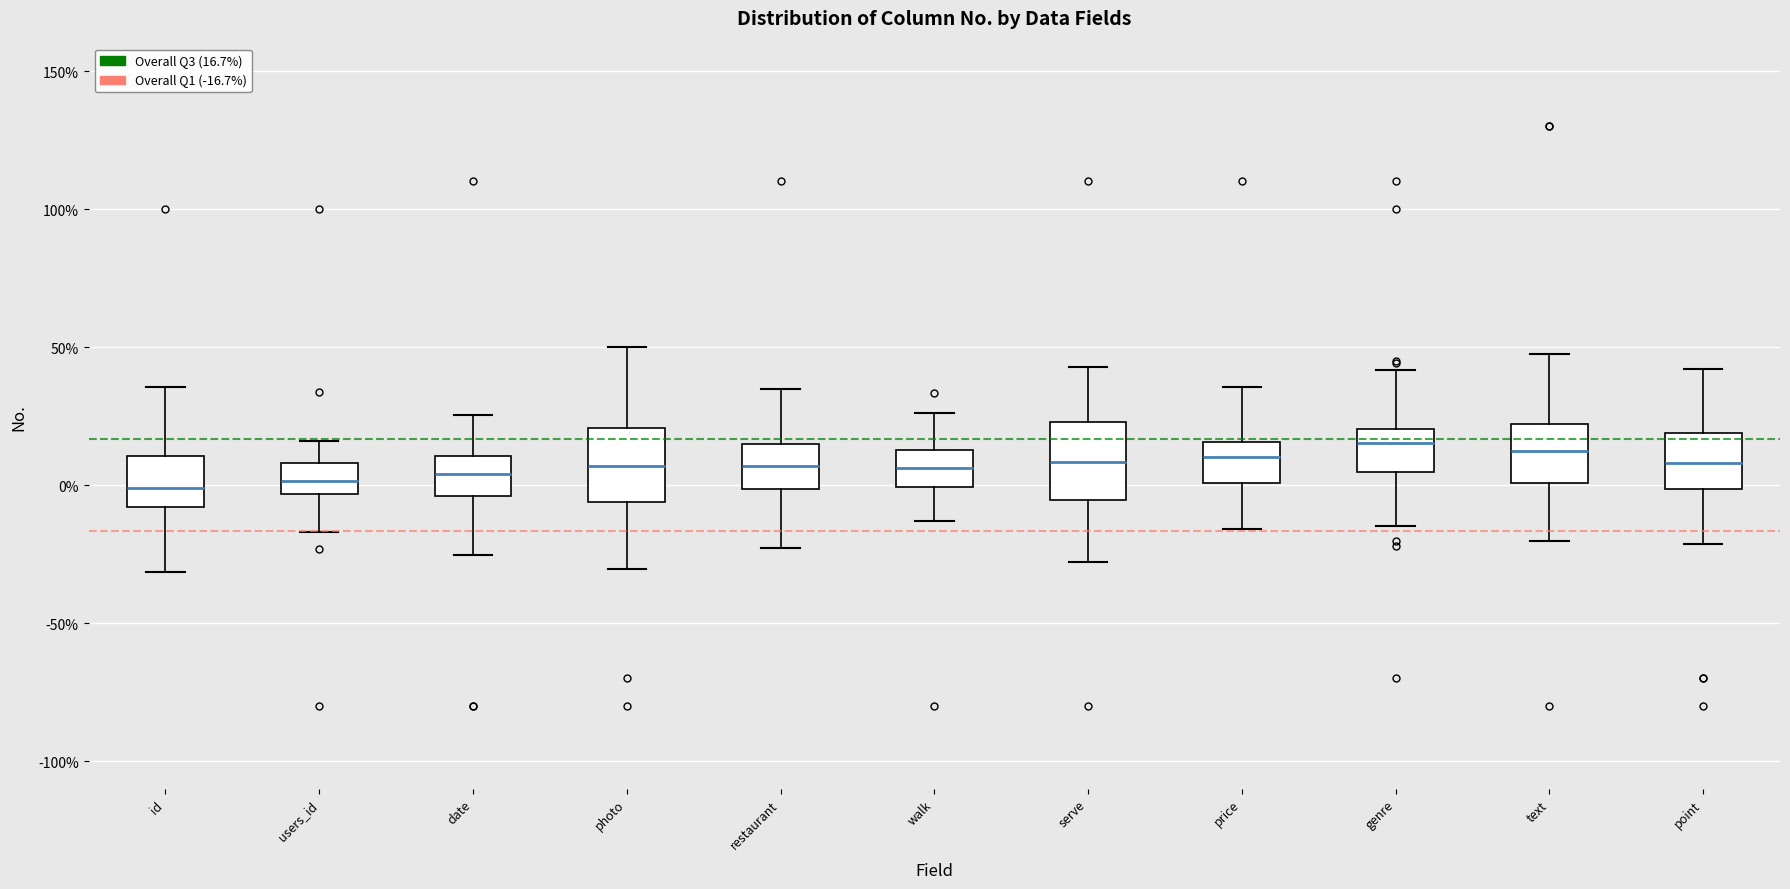

Where does the lower whisker of the box for restaurant end on the y-axis? The values are not printed on the chart, so give them approximately, as read against the axis.

-25